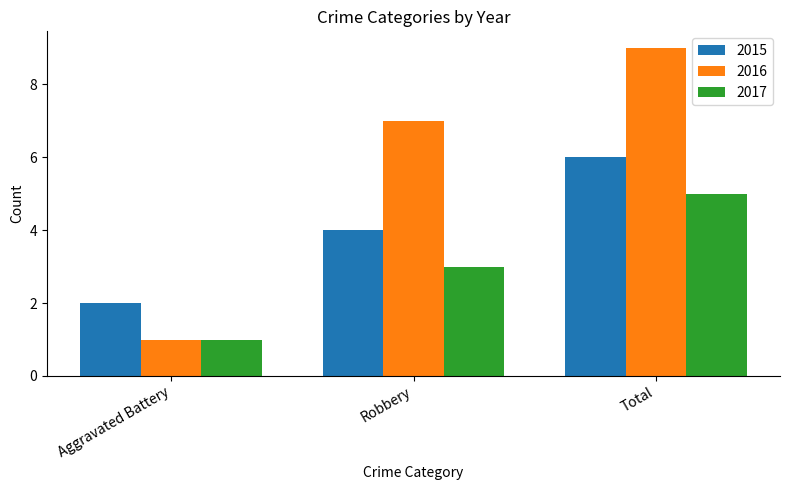

What is the difference between the maximum and minimum values in the 2017 series?

4